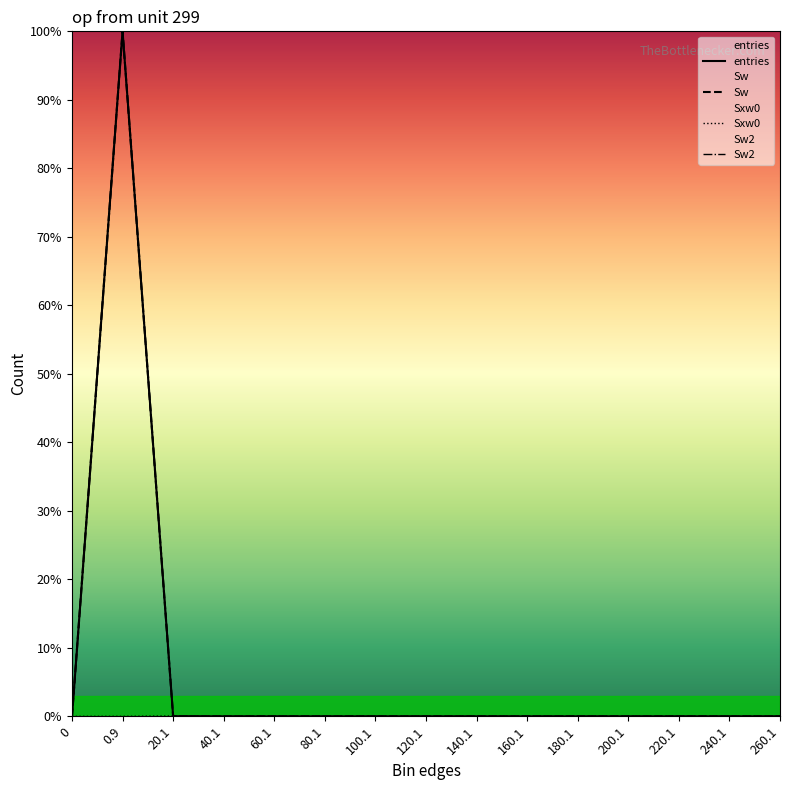

True or false: Sw has a value of 100.0 at 0.9.

True